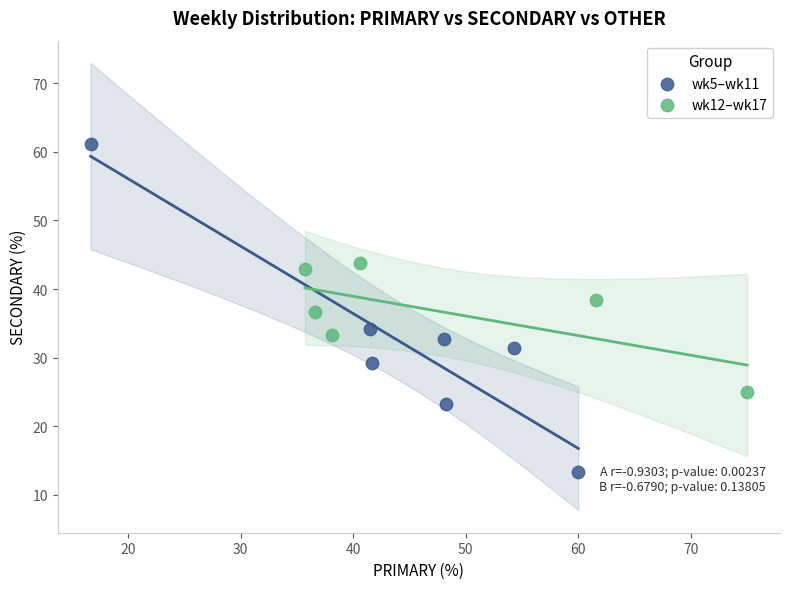

Which series reaches the minimum Y coordinate?

wk5–wk11